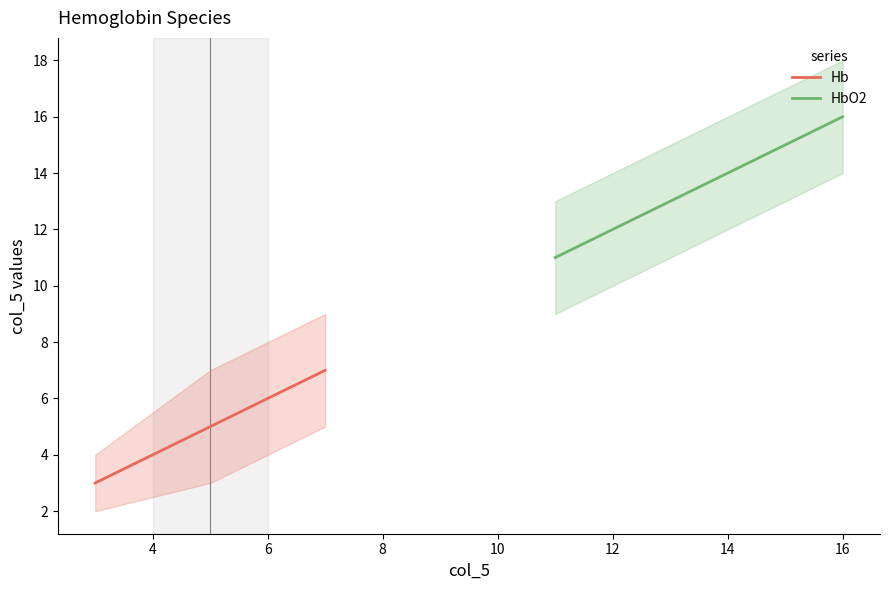

How many lines are shown in the chart?

2